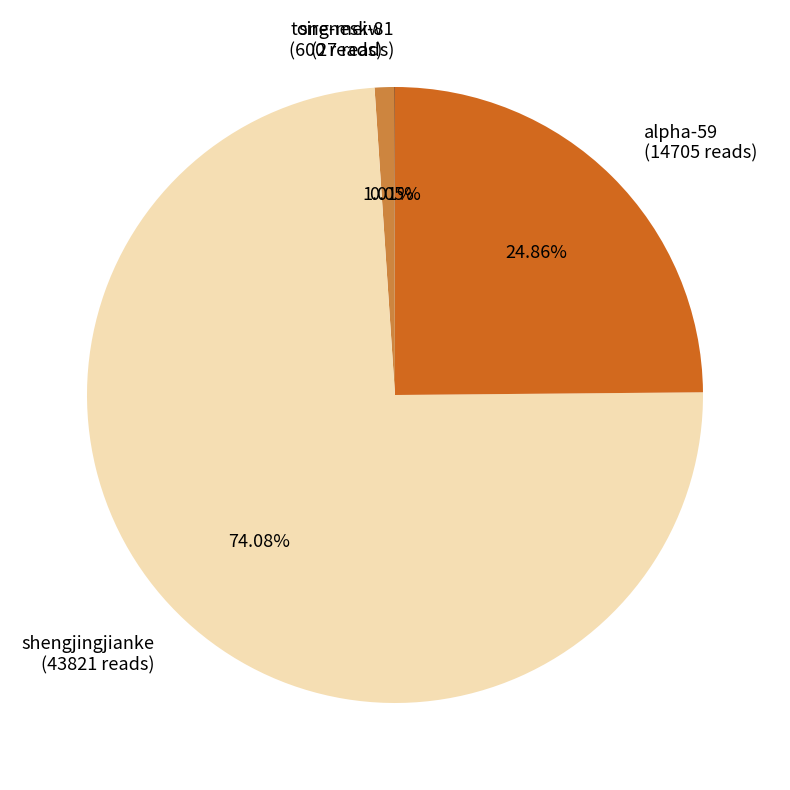

Is there a majority slice in this chart?

Yes